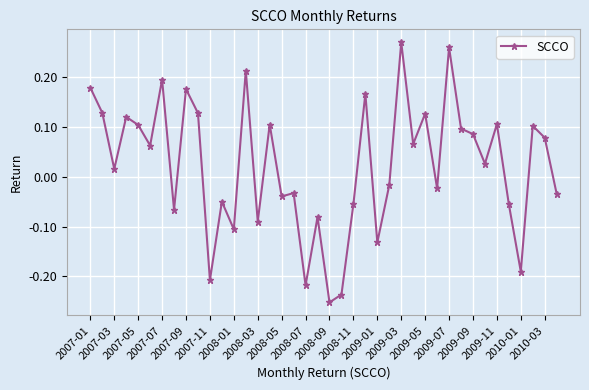

What is the difference between the maximum and minimum values?

0.5